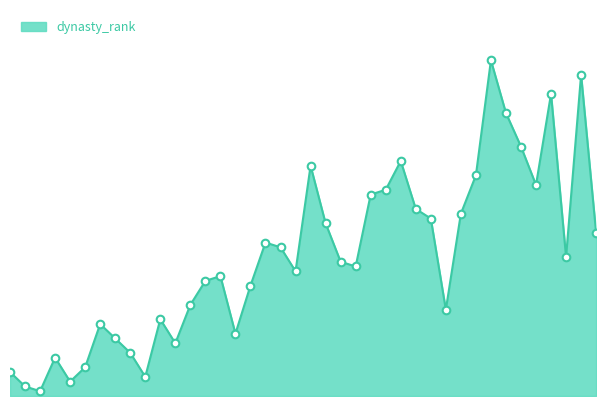

Is this an area chart (filled region under the line)?

Yes